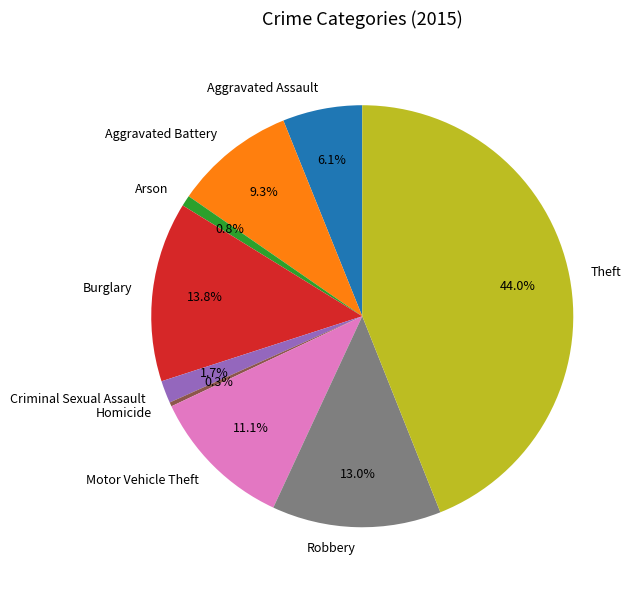

Is Arson the majority of the pie?

No